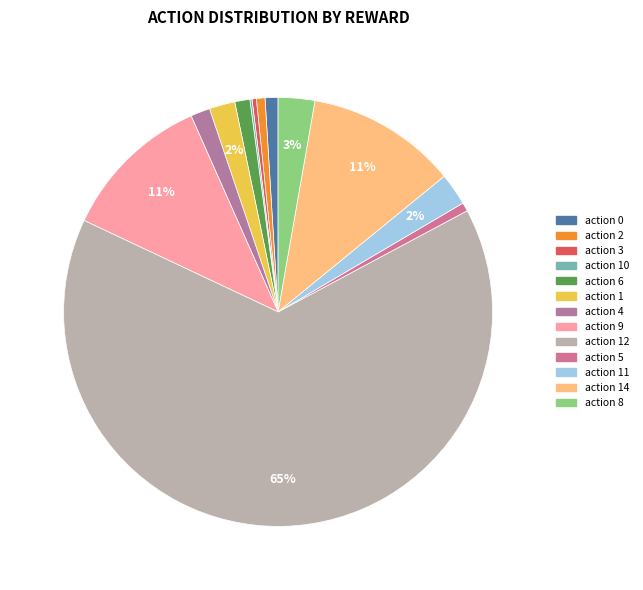

What is the largest slice in the pie chart?

action 12